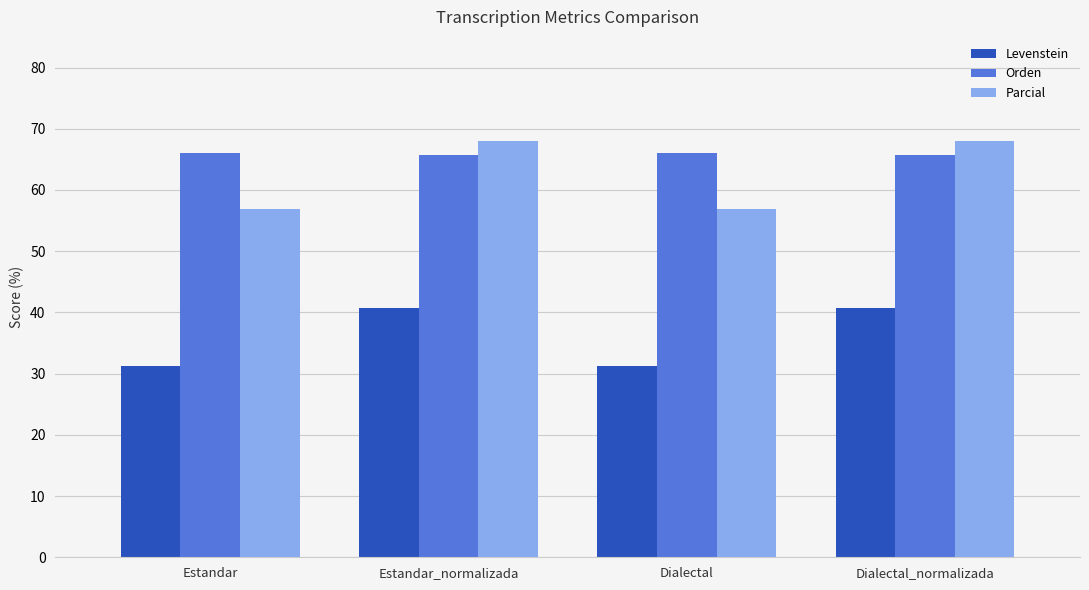

What is the minimum value shown in the chart?

31.2